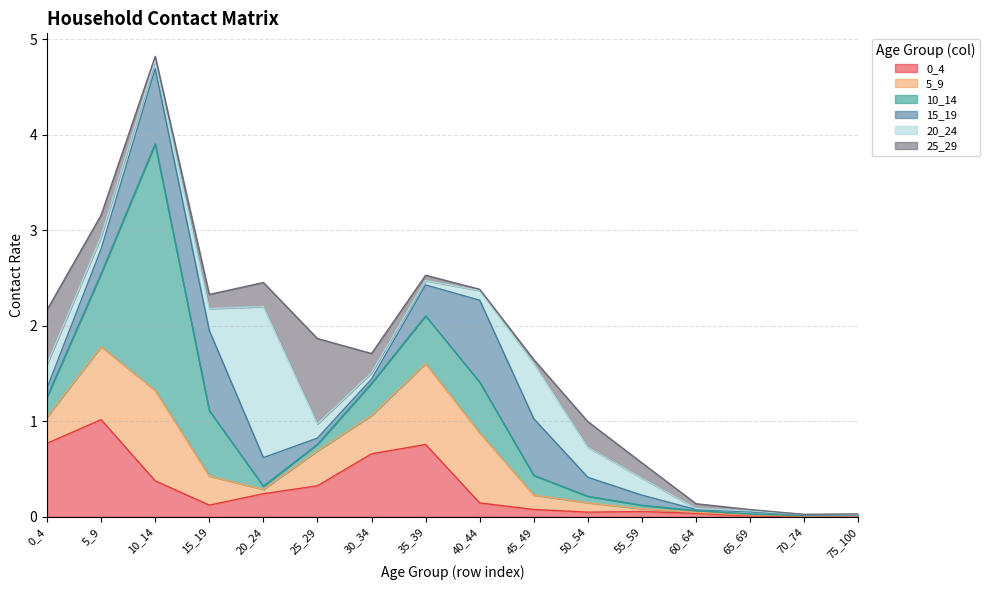

What are all the series names shown in the legend?

0_4, 5_9, 10_14, 15_19, 20_24, 25_29